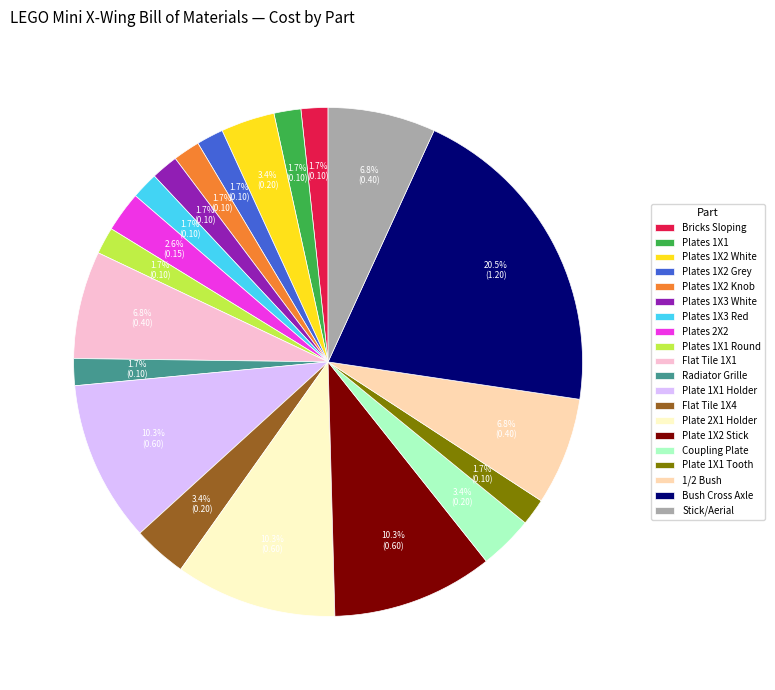

How much of the chart is everything except Bricks Sloping?

98.3%